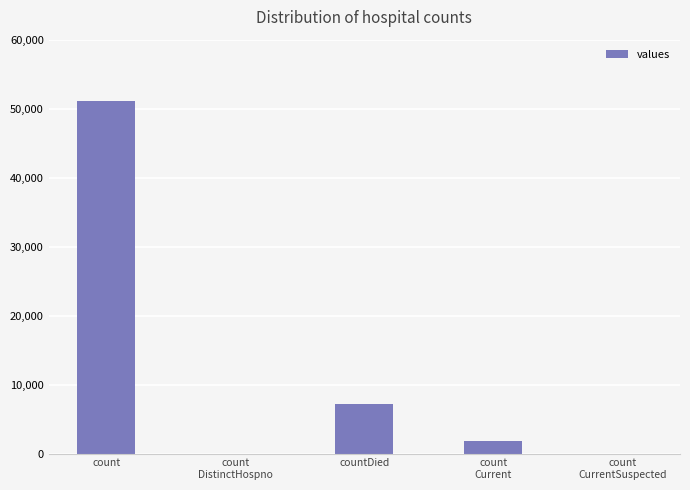

Reading right to left, list all the values displayed in this chart.

0	1760	7143	0	51058